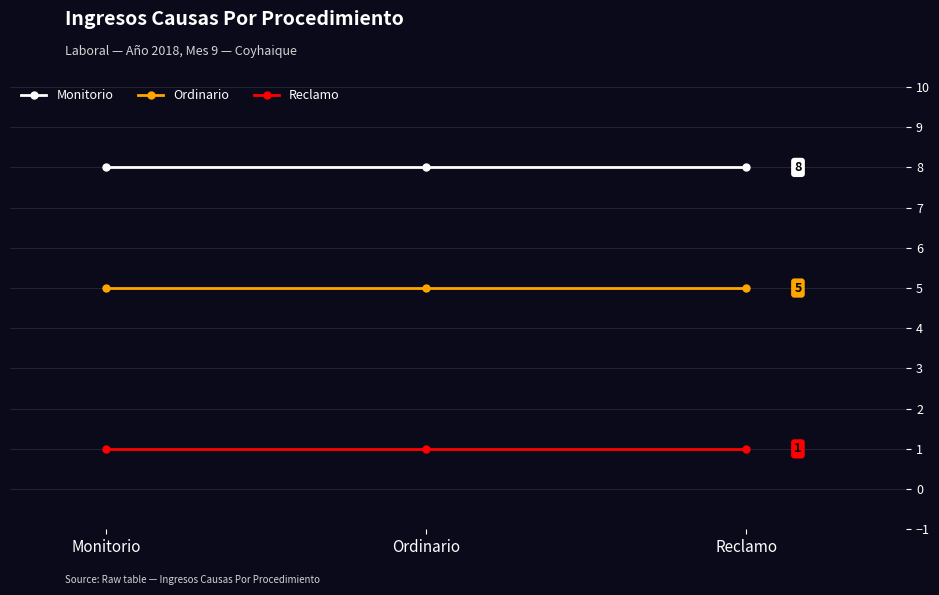

Reading right to left, list all the values displayed in this chart.

Monitorio: 8	8	8
Ordinario: 5	5	5
Reclamo: 1	1	1